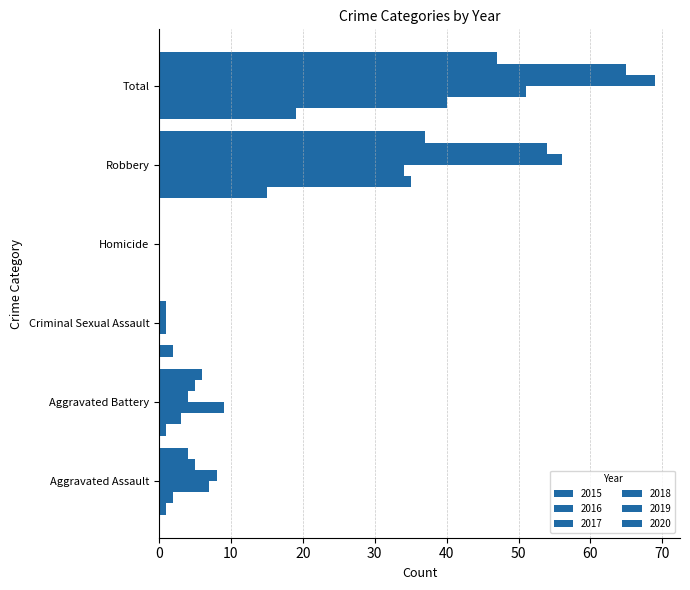

At which label does 2020 first exceed 6?

Robbery